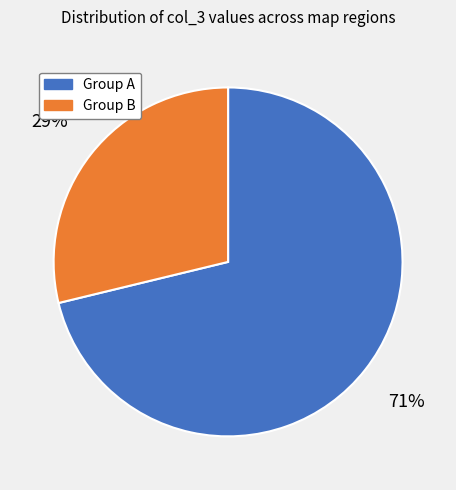

To the nearest percent, what is the average slice percentage?

50%